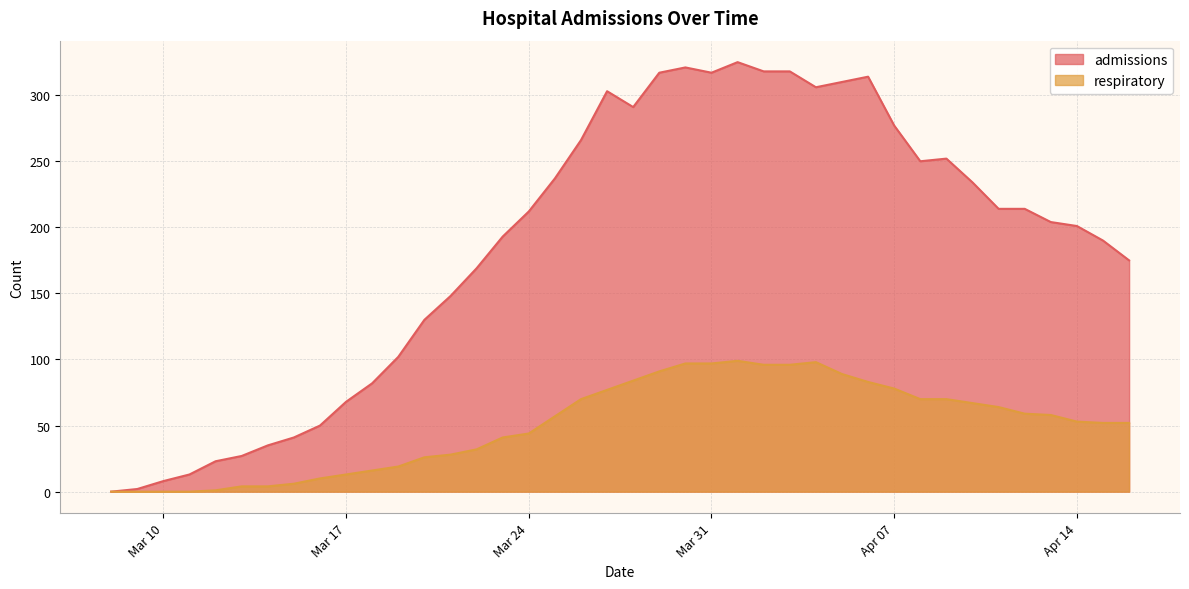

At which category does admissions reach its first local peak?

2020-03-27